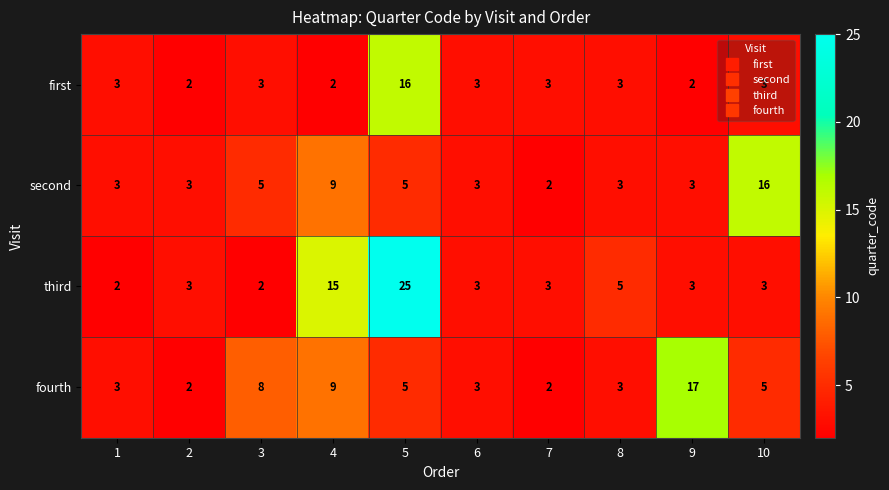

Is it true that third equals 1 at 9?

False